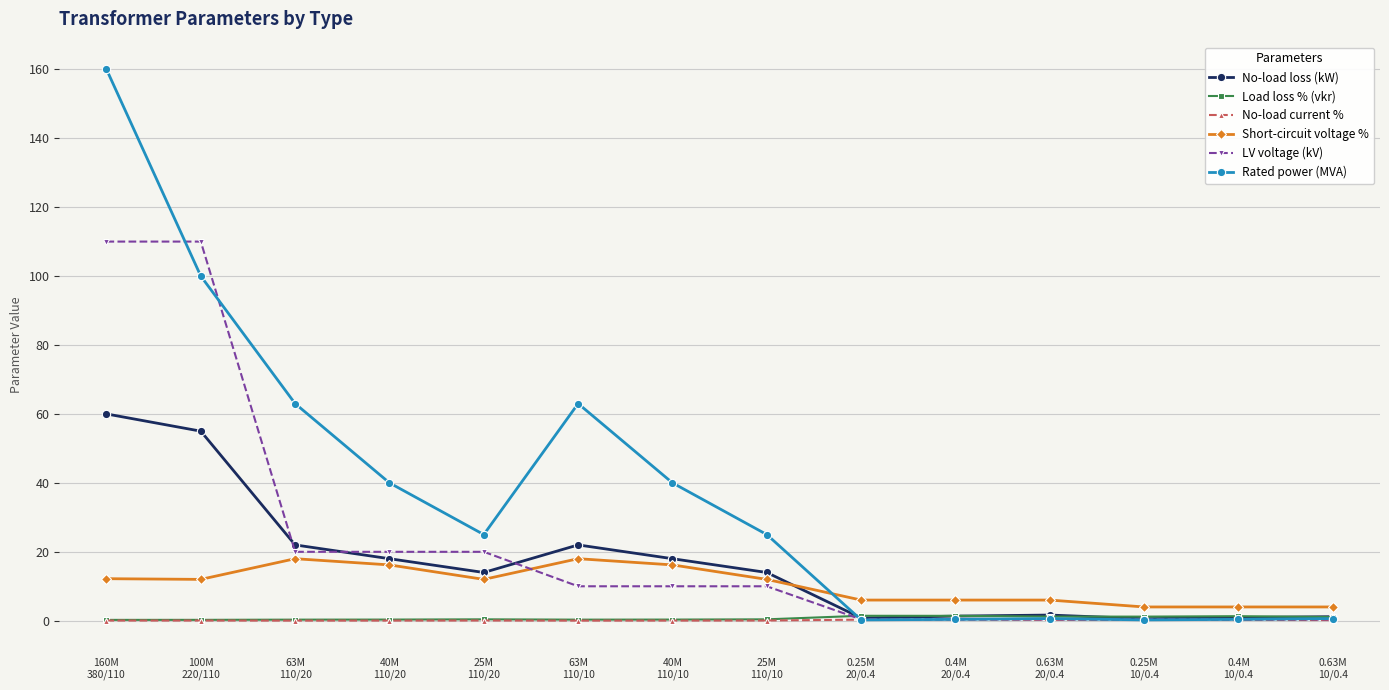

How many lines are shown in the chart?

6